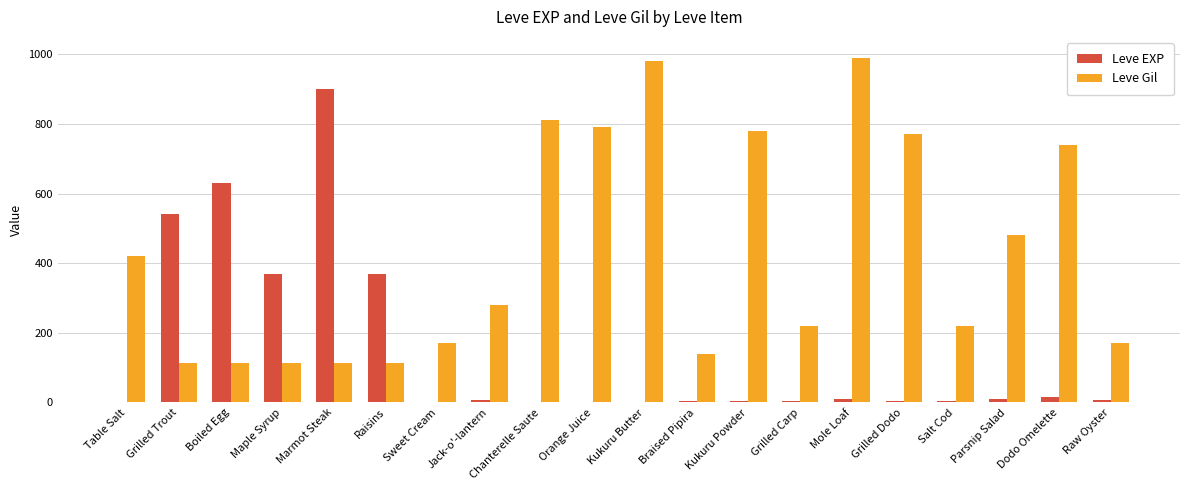

Between Braised Pipira and Parsnip Salad, which series saw the biggest shift?

Leve Gil